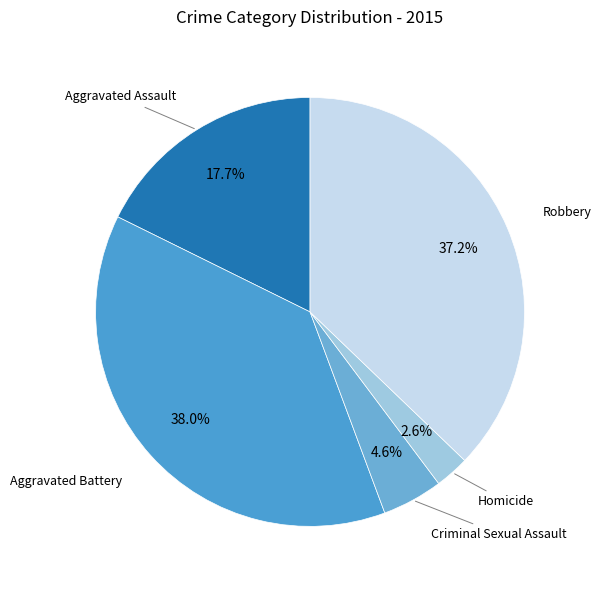

How many segments does this pie chart have?

5